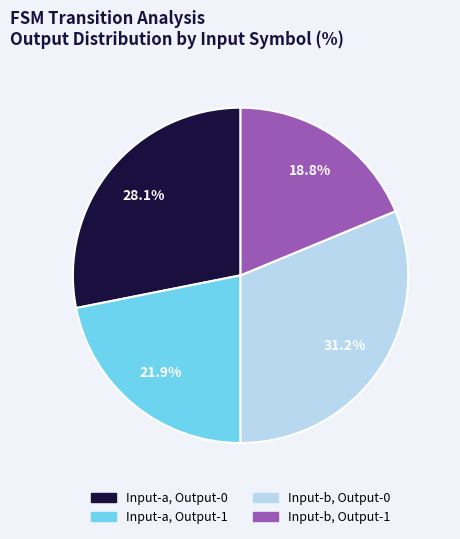

Is there any slice that represents more than half of the pie?

No